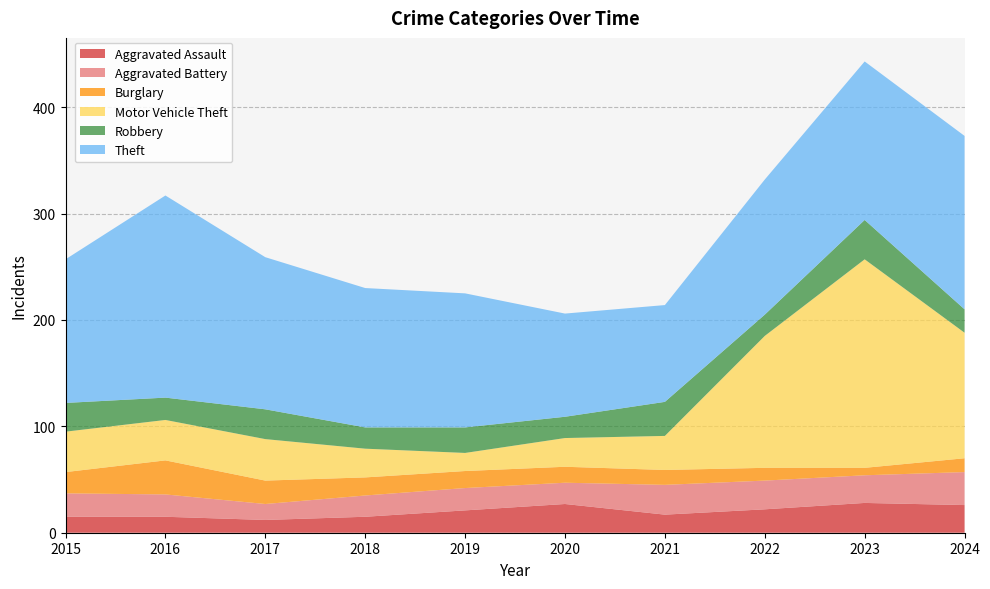

Reading right to left, transcribe all the data shown in this chart.

Aggravated Assault: 26	28	22	17	27	21	15	12	15	15
Aggravated Battery: 31	26	27	28	20	21	20	15	21	22
Burglary: 13	7	12	14	15	16	17	22	32	20
Motor Vehicle Theft: 118	196	124	32	27	17	27	39	38	38
Robbery: 22	37	20	32	20	24	20	28	21	27
Theft: 163	149	127	91	97	126	131	143	190	135